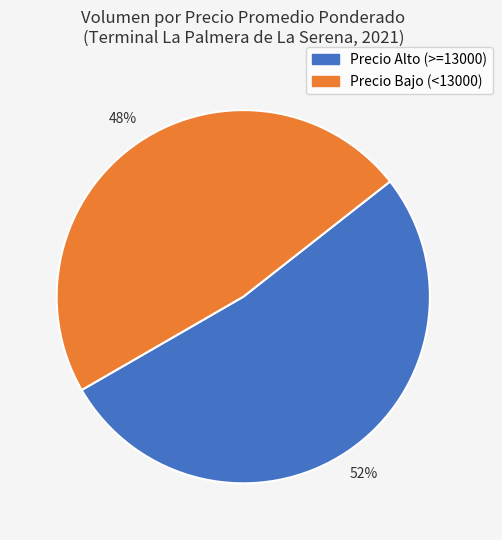

Count the number of slices in the pie.

2